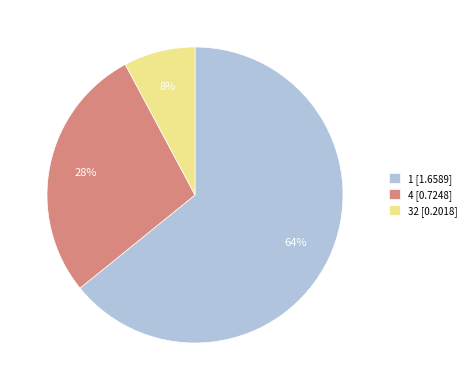

Count the number of slices in the pie.

3